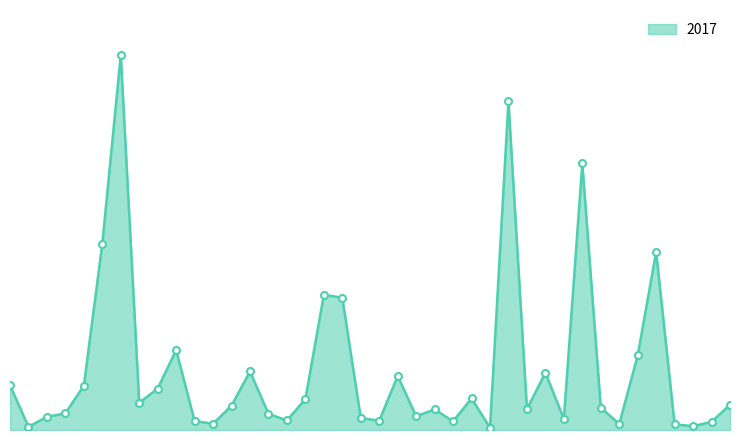

What is the maximum value shown in the chart?

1971